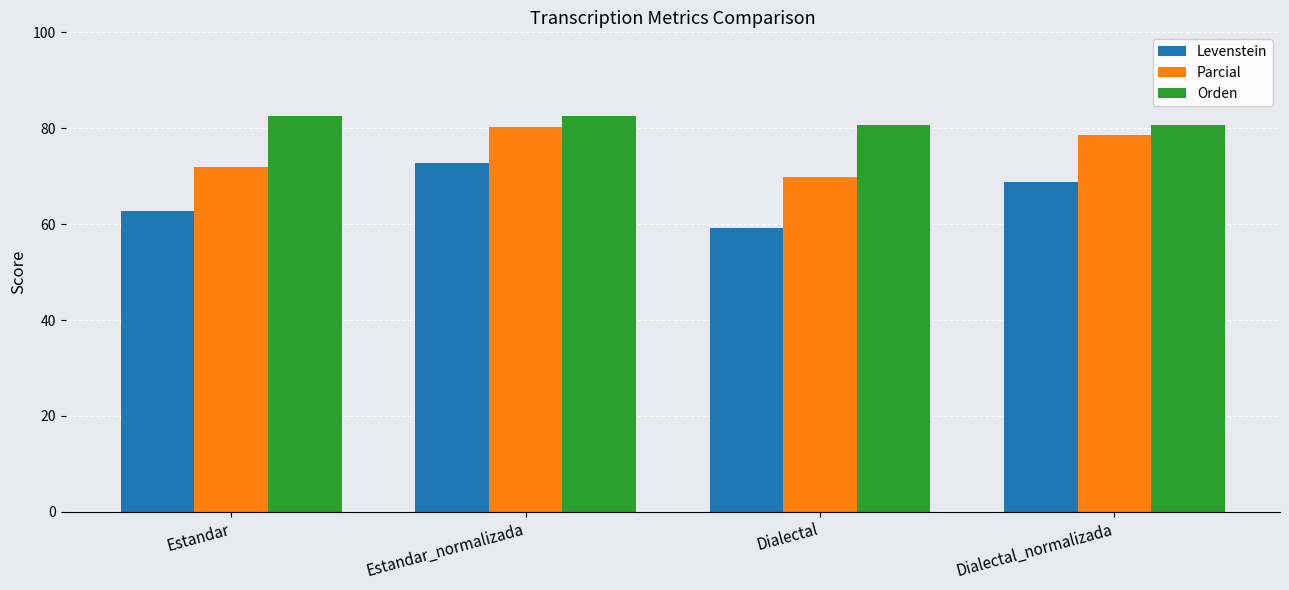

What is the difference between the second highest and second lowest values in the Parcial series?

6.8